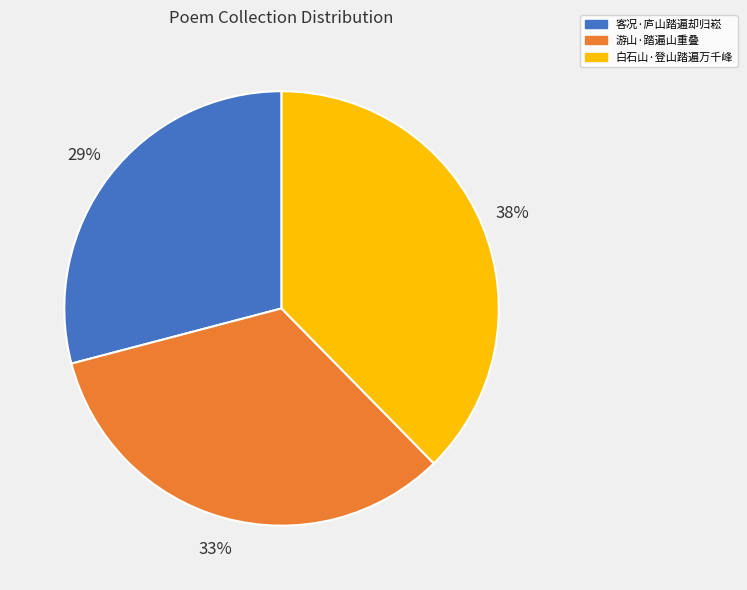

To the nearest percent, what percentage of the pie is 白石山·登山踏遍万千峰?

38%